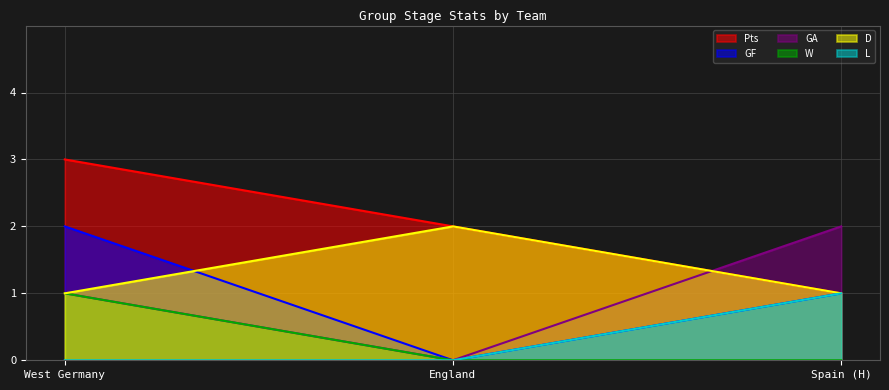

How many D values are between 1 and 2?

3